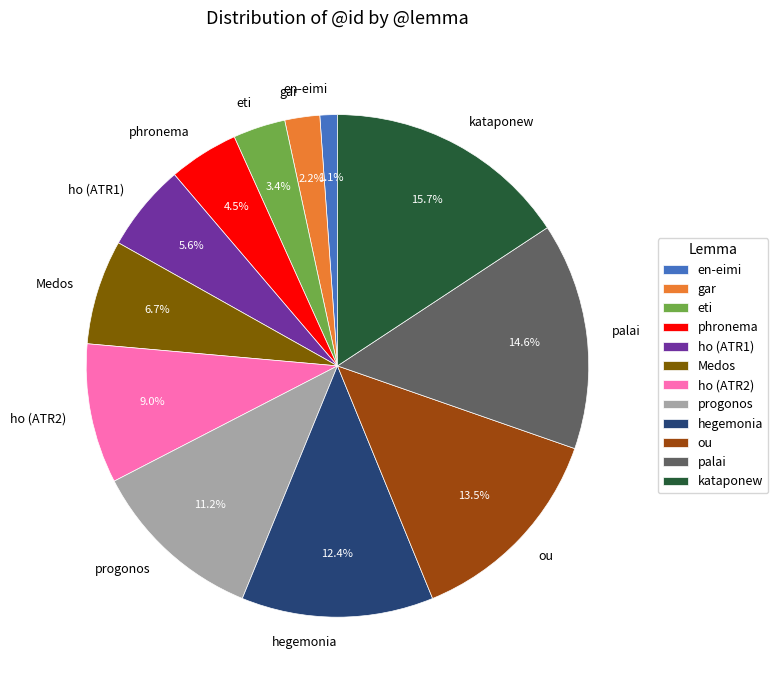

To the nearest percent, what is the average slice percentage?

8%